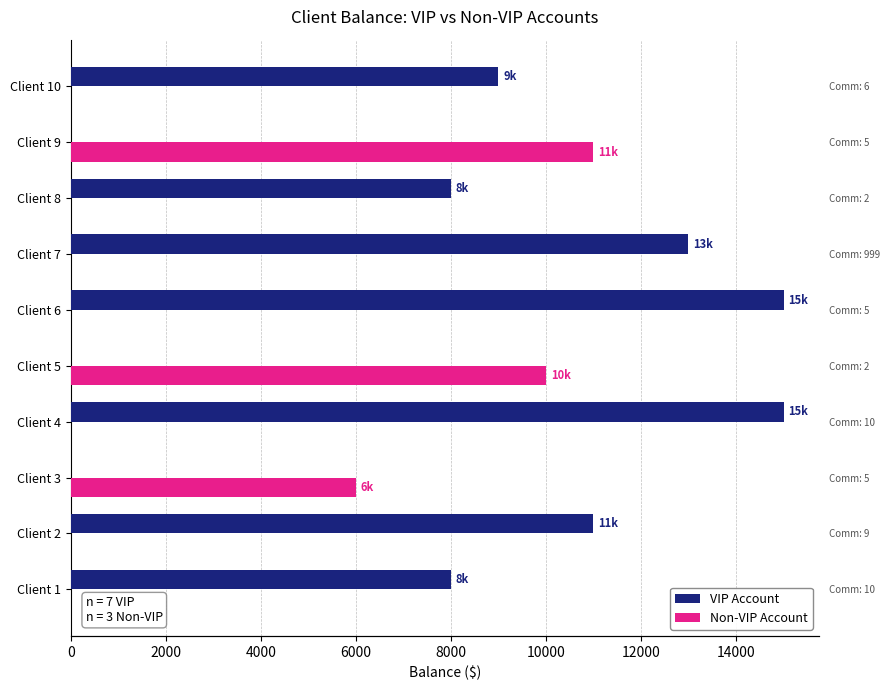

Rank the series at Client 7 from highest to lowest value.

VIP Account, Non-VIP Account